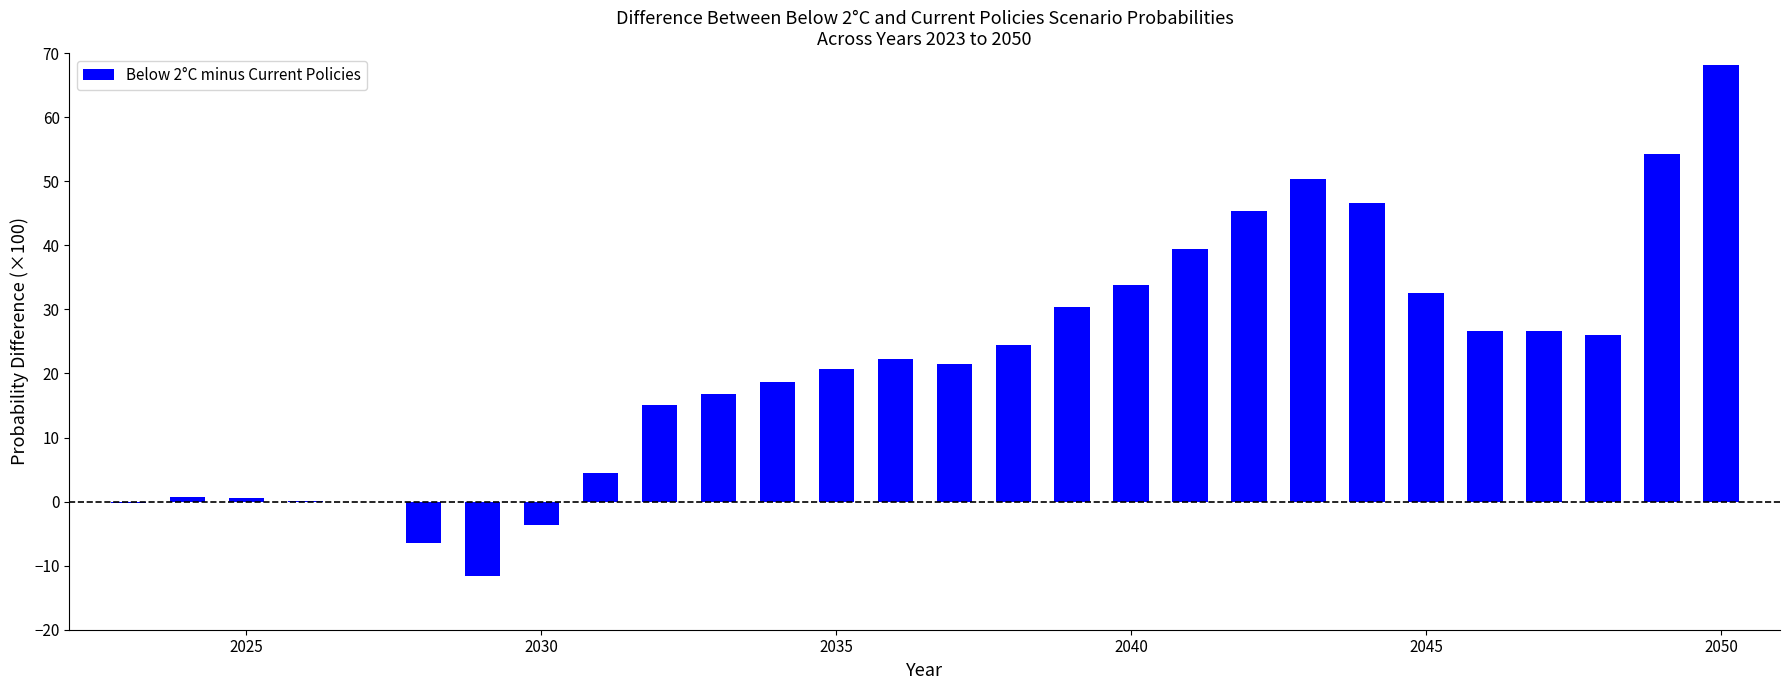

What is the greatest value displayed?

68.2